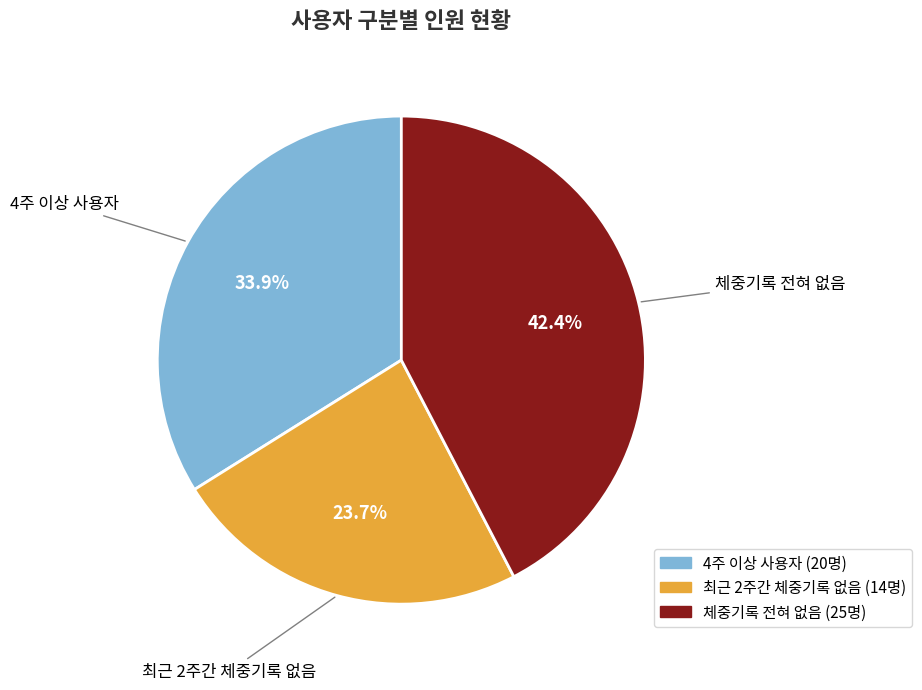

To the nearest percent, what is the difference between the largest and smallest slice percentages?

19%